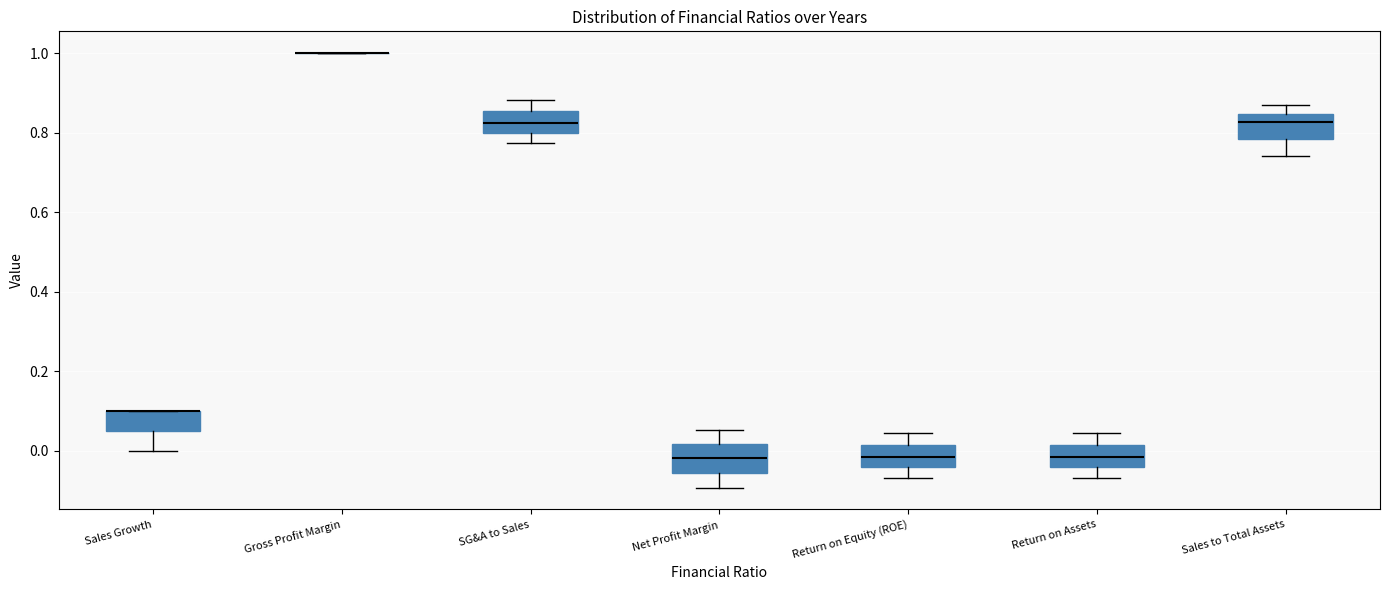

Reading left to right, transcribe this box plot: for each box, give where its median line is, the range the box spans, and where its two whiskers end, as read against the y-axis. The values are not printed on the chart, so give them approximately, as read against the axis.

Sales Growth: median 0.10 (drawn on the box's upper edge), box 0.06 to 0.10, whiskers 0.00 to 0.10
Gross Profit Margin: box collapsed to a line at 1.00, whiskers 1.00 to 1.00
SG&A to Sales: median 0.82, box 0.80 to 0.86, whiskers 0.78 to 0.88
Net Profit Margin: median -0.02, box -0.06 to 0.02, whiskers -0.10 to 0.06
Return on Equity (ROE): median -0.02, box -0.04 to 0.02, whiskers -0.06 to 0.04
Return on Assets: median -0.02, box -0.04 to 0.02, whiskers -0.06 to 0.04
Sales to Total Assets: median 0.82, box 0.78 to 0.84, whiskers 0.74 to 0.86